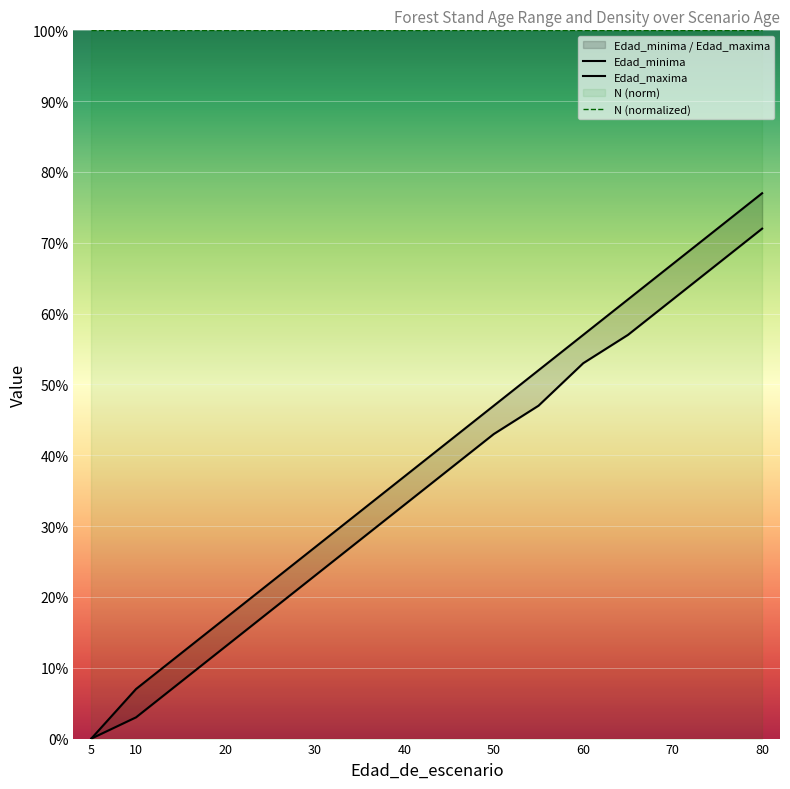

How many values in the Edad_minima series are below 33?

8